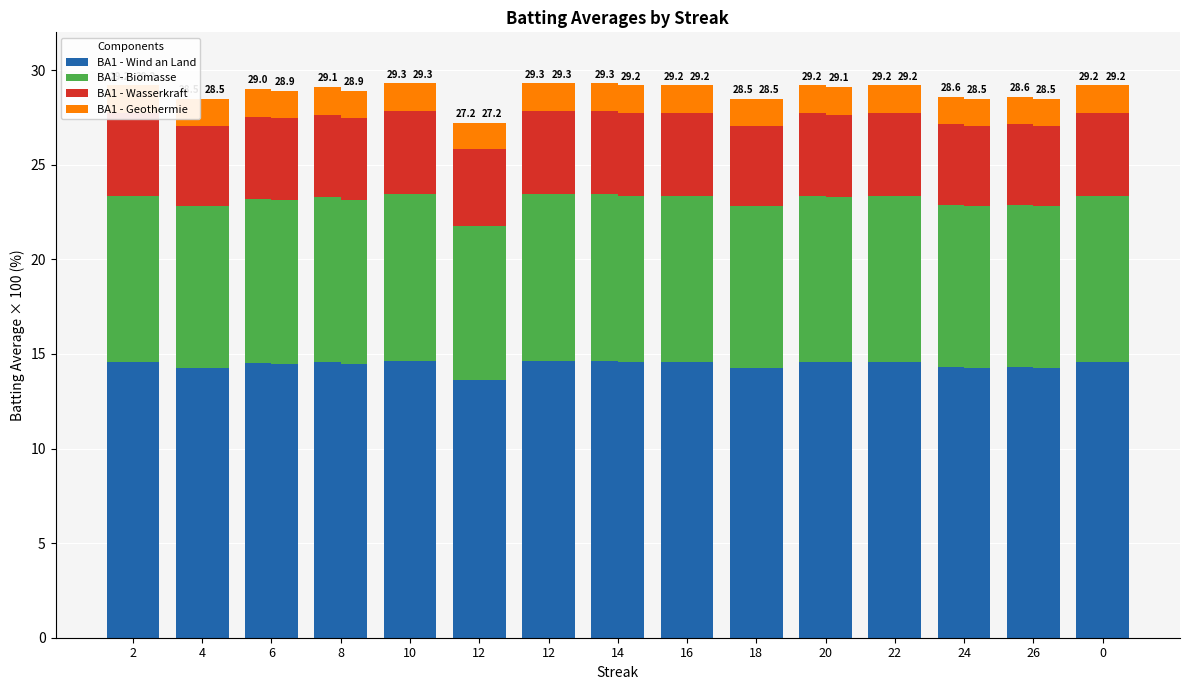

Which series has the largest total across all categories?

BA1 - Wind an Land